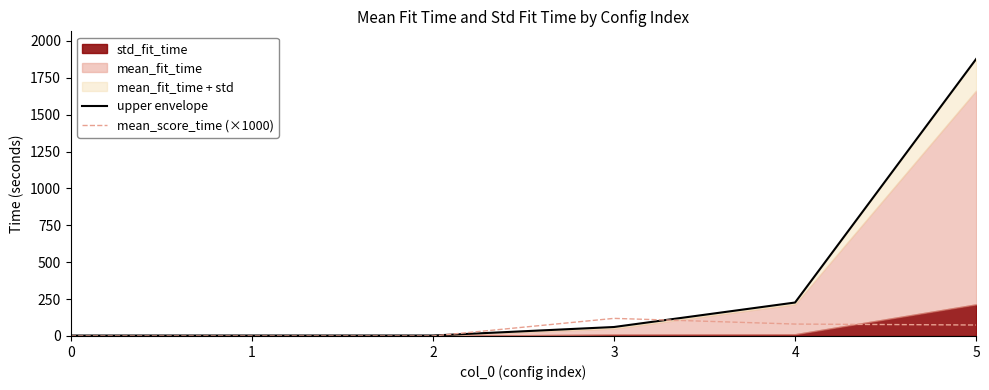

How many interior local valleys does the upper envelope series have?

1